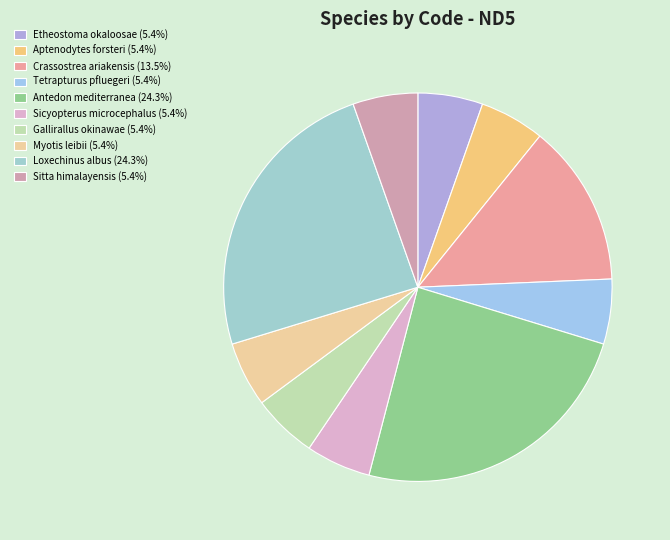

Which slice is the largest?

Antedon mediterranea